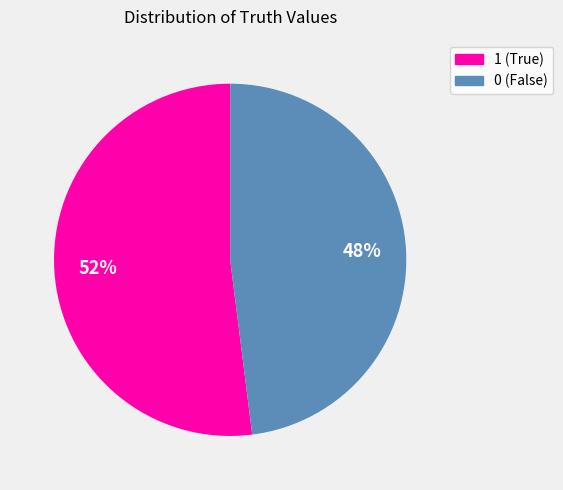

How many segments does this pie chart have?

2